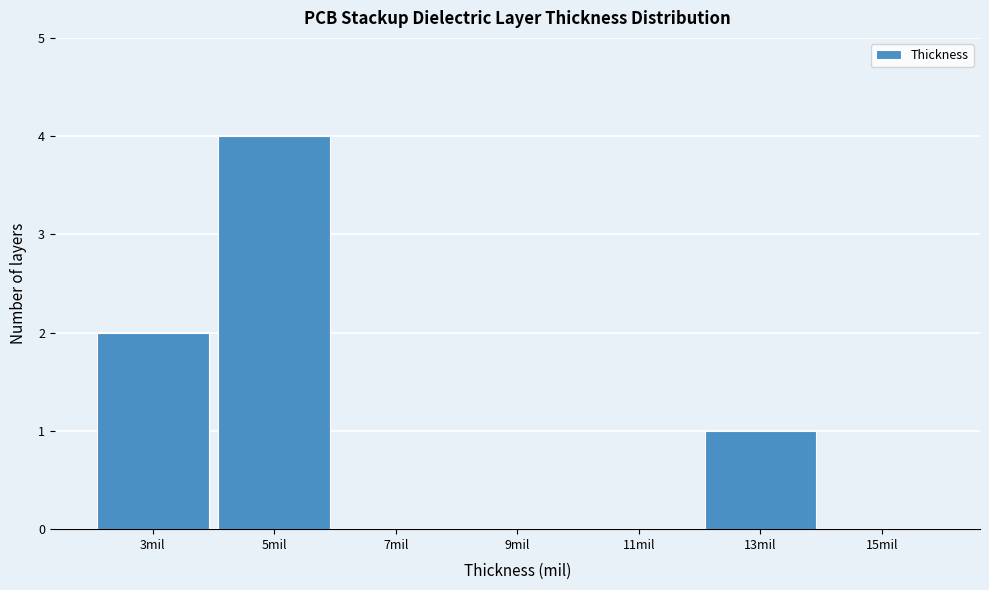

Reading left to right, extract all data points from this chart.

3mil=2	5mil=4	7mil=0	9mil=0	11mil=0	13mil=1	15mil=0